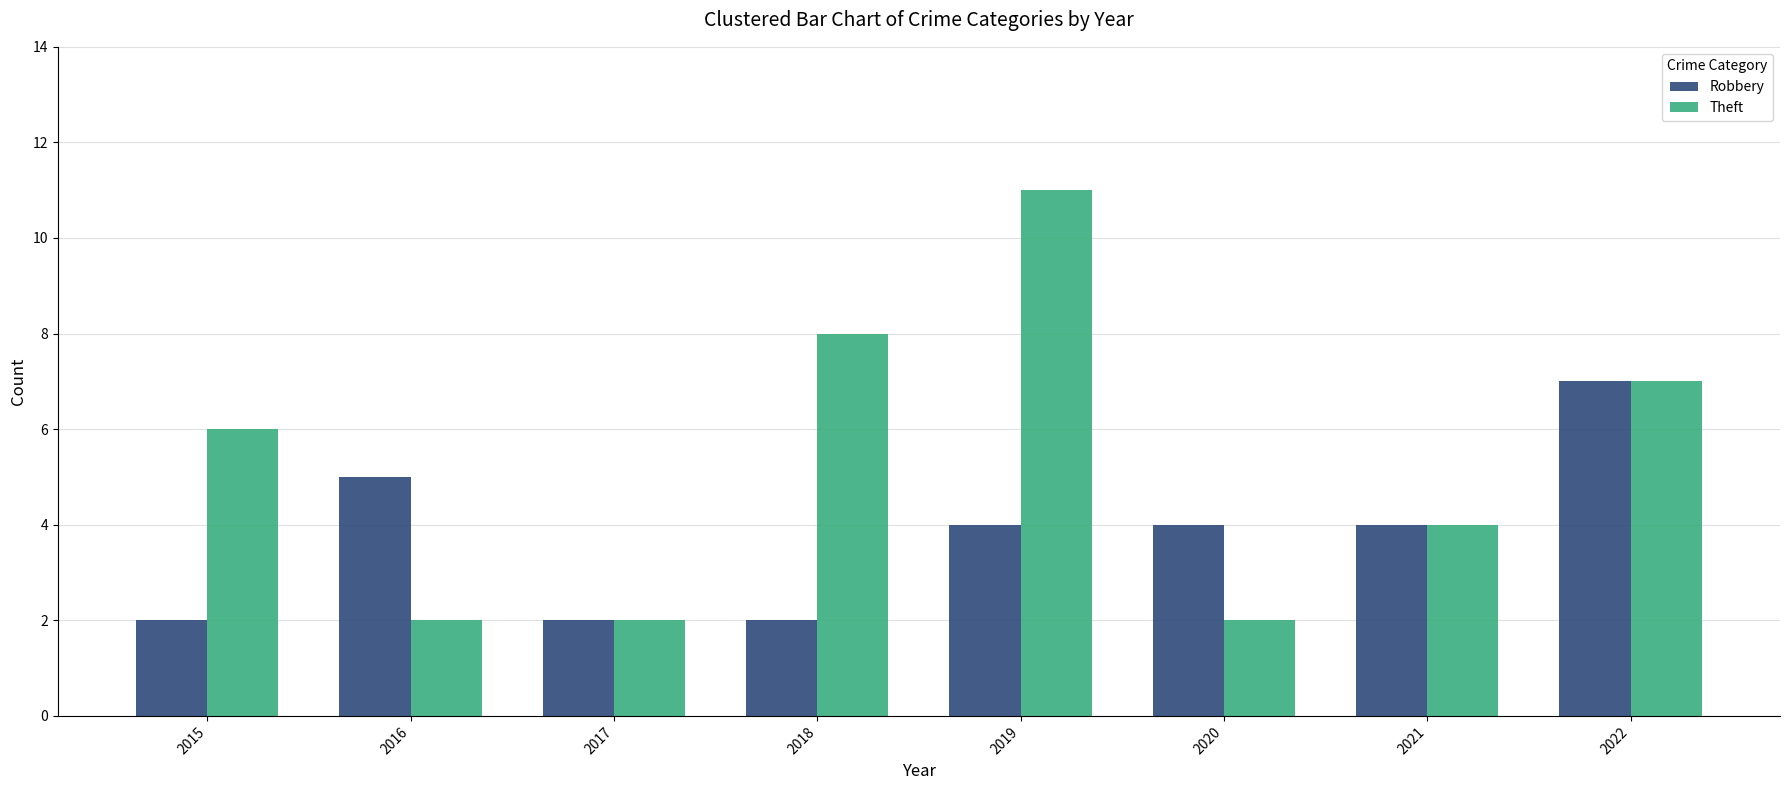

Reading left to right, what are all the values shown in this chart?

Robbery: 2	5	2	2	4	4	4	7
Theft: 6	2	2	8	11	2	4	7